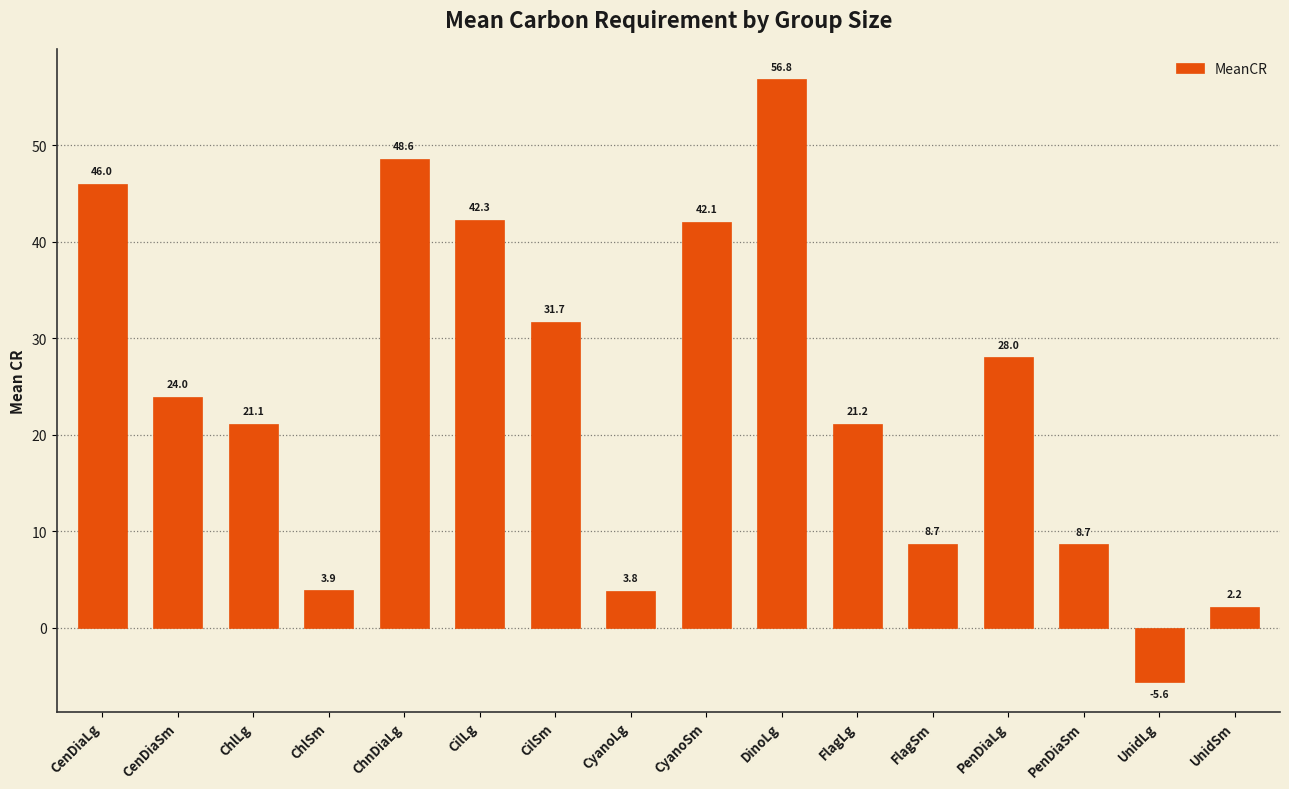

How many series are shown in this chart?

1